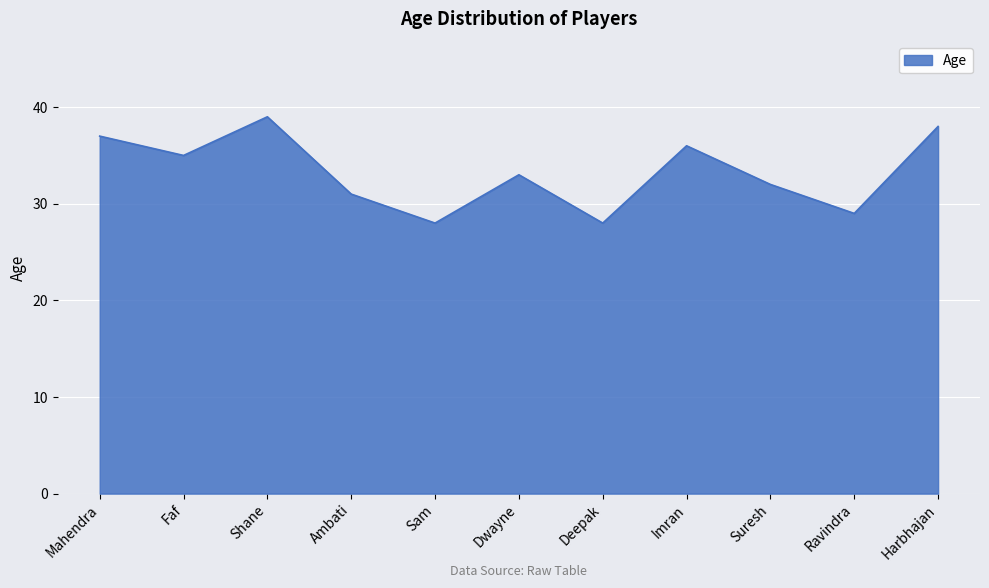

What value does the data have at Harbhajan, to the nearest 10?

40